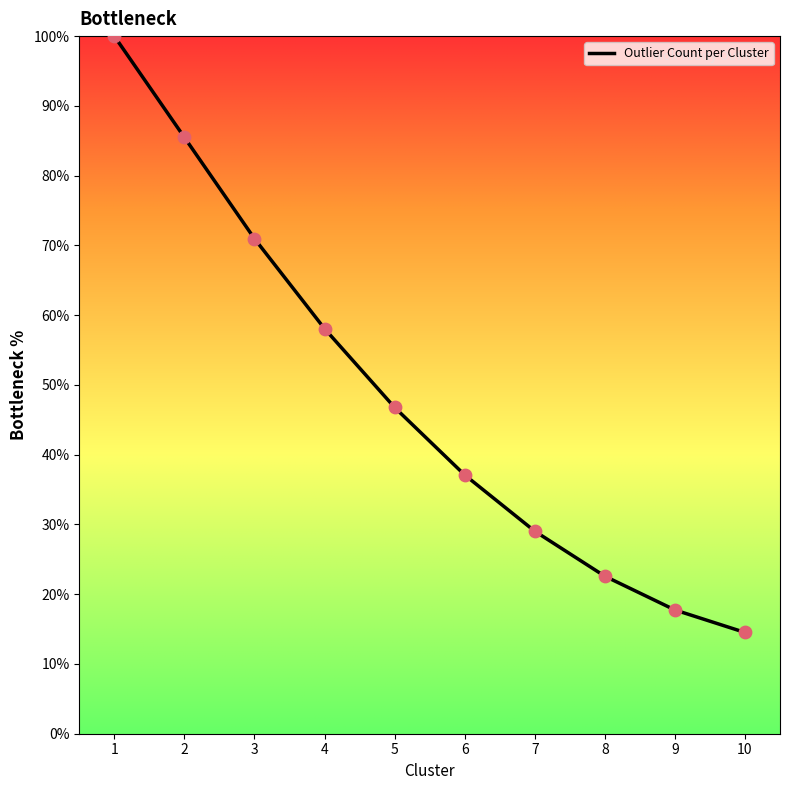

Between 10 and 1, which is larger?

1